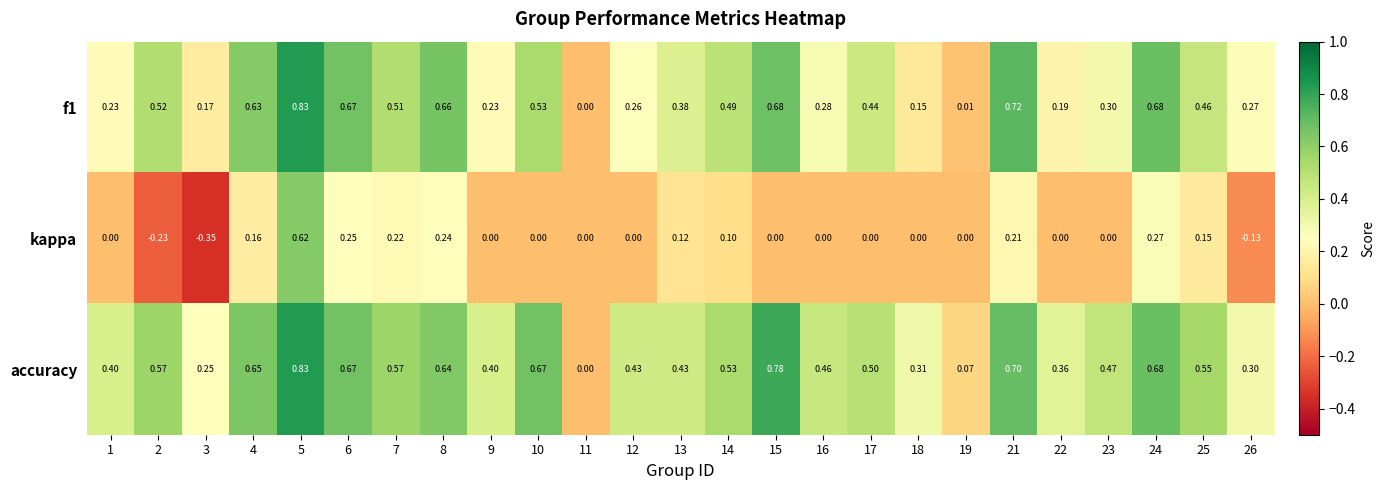

At which category does the chart reach its minimum across all series?

3